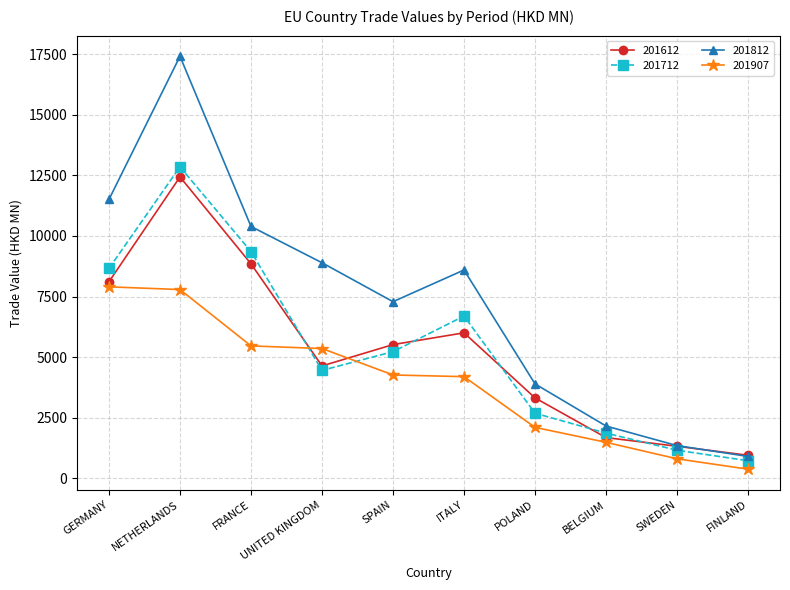

True or false: 201812 has a value of 8595.9 at ITALY.

True